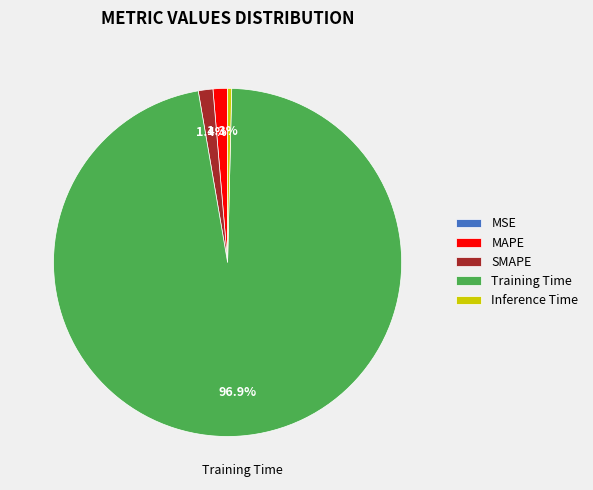

Which category has the biggest portion of the pie?

Training Time